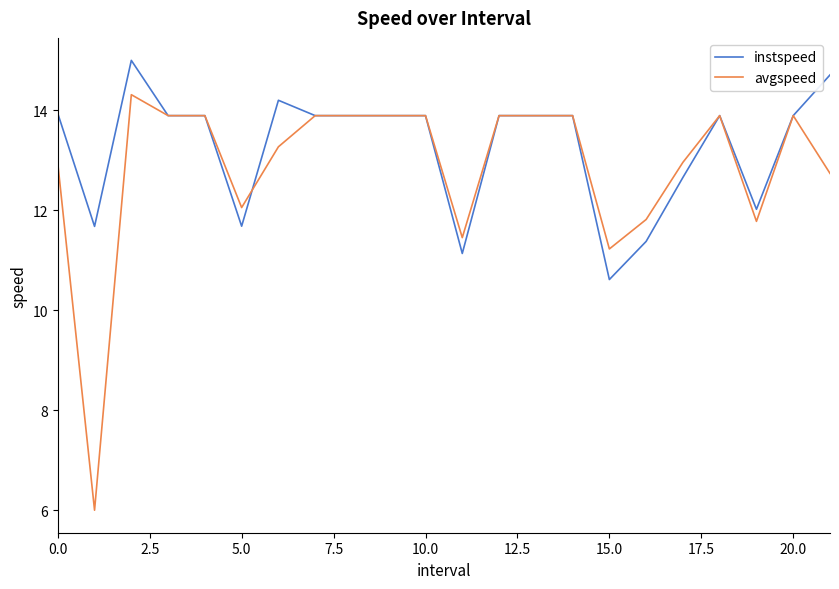

Count the number of categories in the chart.

22